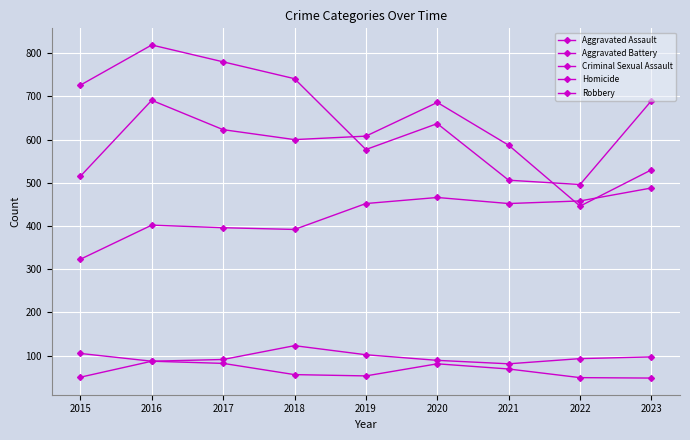

Read the Aggravated Assault value at 2022, to the nearest 5.

460